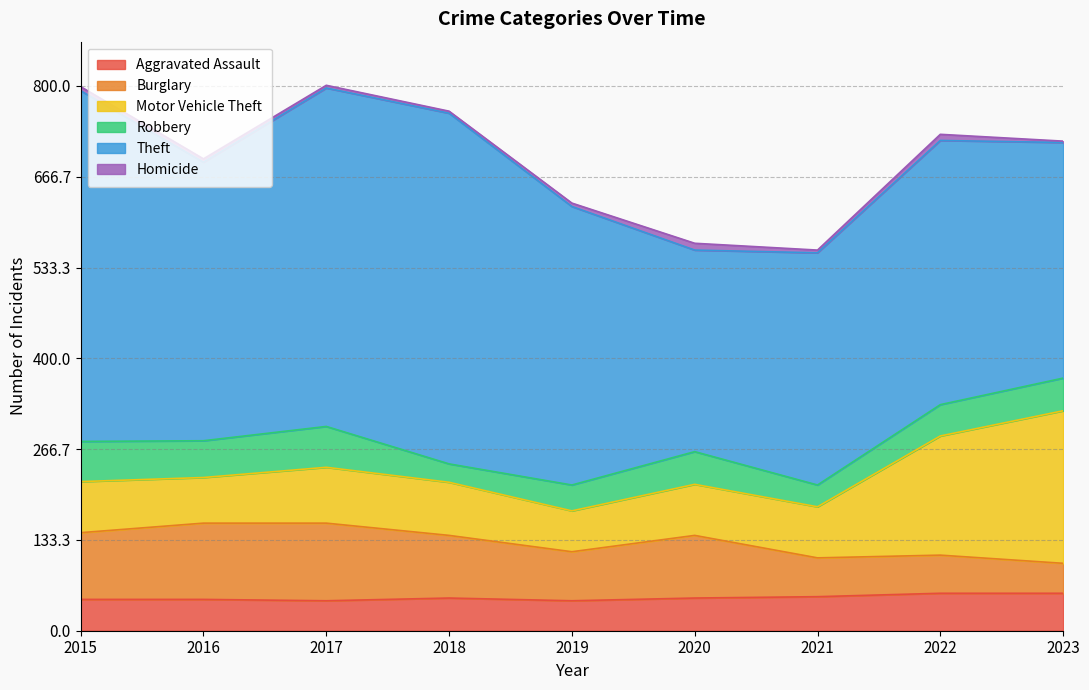

Reading right to left, transcribe all the data shown in this chart.

Aggravated Assault: 2023=55	2022=55	2021=50	2020=48	2019=44	2018=48	2017=44	2016=46	2015=46
Burglary: 2023=44	2022=56	2021=57	2020=92	2019=72	2018=92	2017=114	2016=112	2015=98
Motor Vehicle Theft: 2023=224	2022=175	2021=75	2020=75	2019=60	2018=78	2017=82	2016=67	2015=75
Robbery: 2023=48	2022=46	2021=32	2020=48	2019=38	2018=27	2017=60	2016=54	2015=59
Theft: 2023=346	2022=388	2021=341	2020=296	2019=409	2018=515	2017=497	2016=409	2015=515
Homicide: 2023=2	2022=9	2021=4	2020=10	2019=5	2018=3	2017=4	2016=5	2015=6